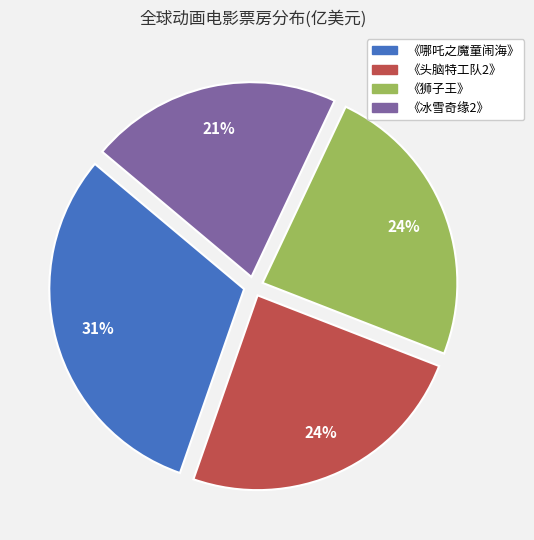

To the nearest percent, what percentage of the pie is 《头脑特工队2》?

24%